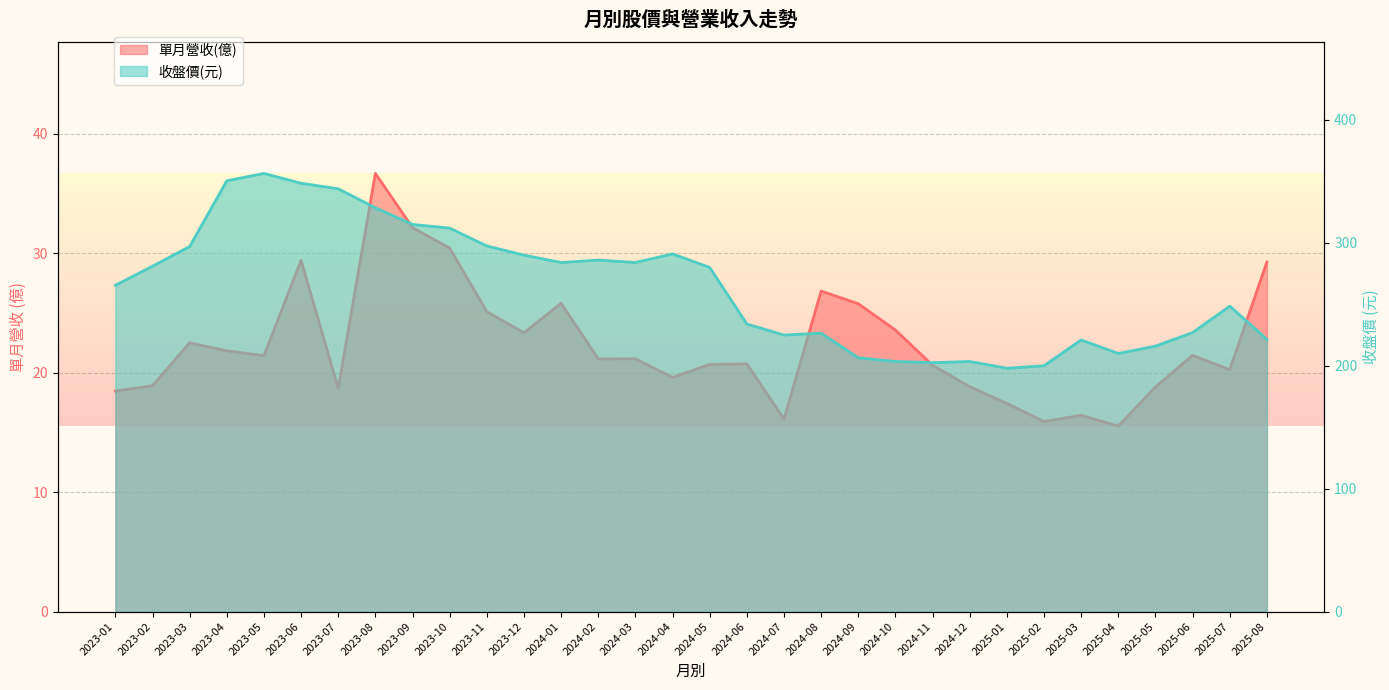

What is the value of the 收盤價 point at the 5th from the left?

356.5